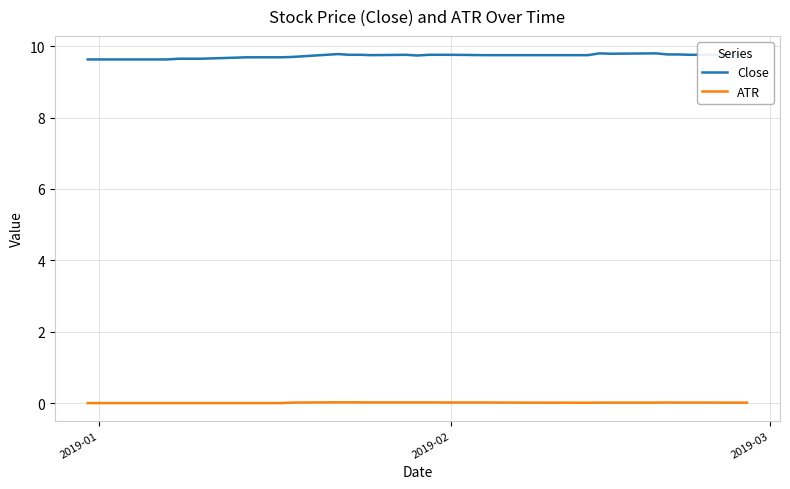

List the series in order of their overall mean, lowest first.

ATR, Close